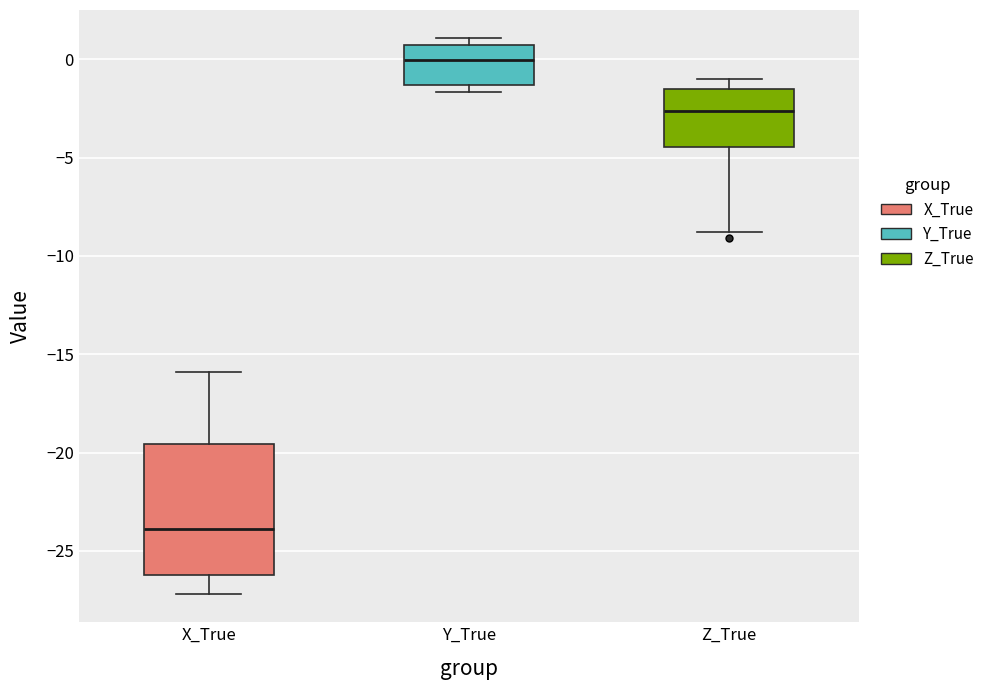

Reading left to right, read every box against the y-axis: the position of its median line, the range the box covers, and the ends of its whiskers. The values are not printed on the chart, so give them approximately, as read against the axis.

X_True: median -24.0, box -26.0 to -19.5, whiskers -27.0 to -16.0
Y_True: median 0.0, box -1.5 to 0.5, whiskers -1.5 (just below the box's lower edge) to 1.0
Z_True: median -2.5, box -4.5 to -1.5, whiskers -9.0 to -1.0